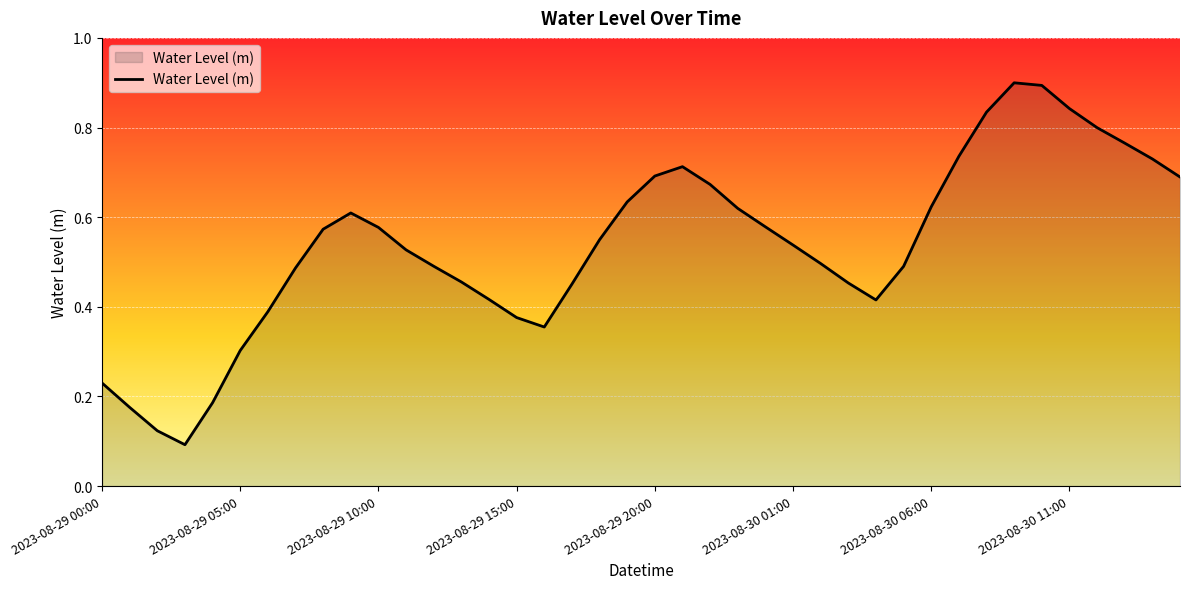

What is the maximum value shown in the chart?

0.9